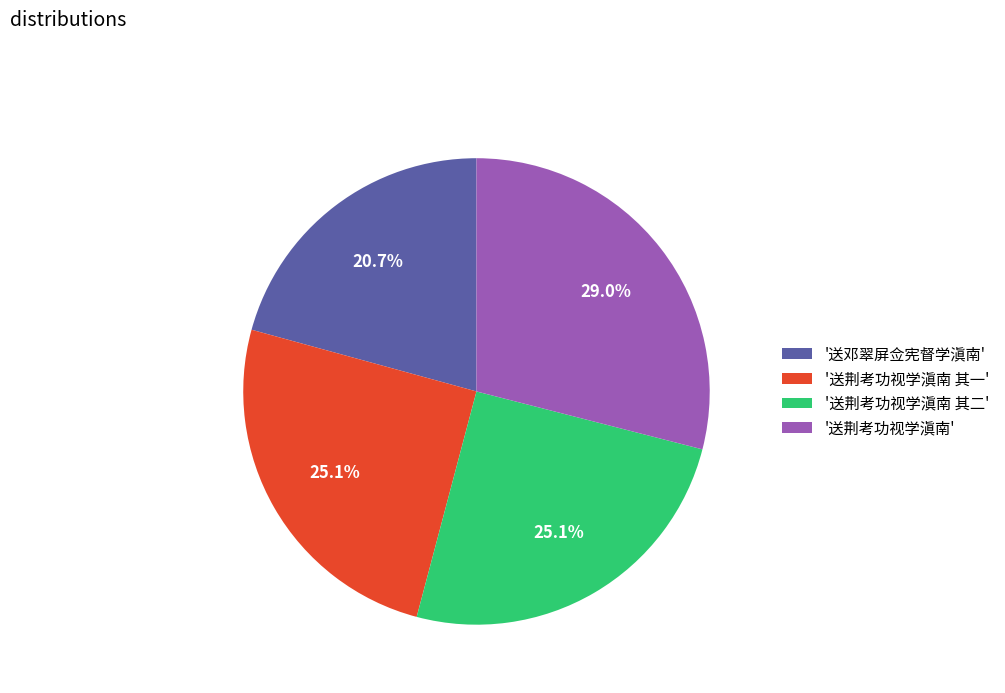

How many segments does this pie chart have?

4